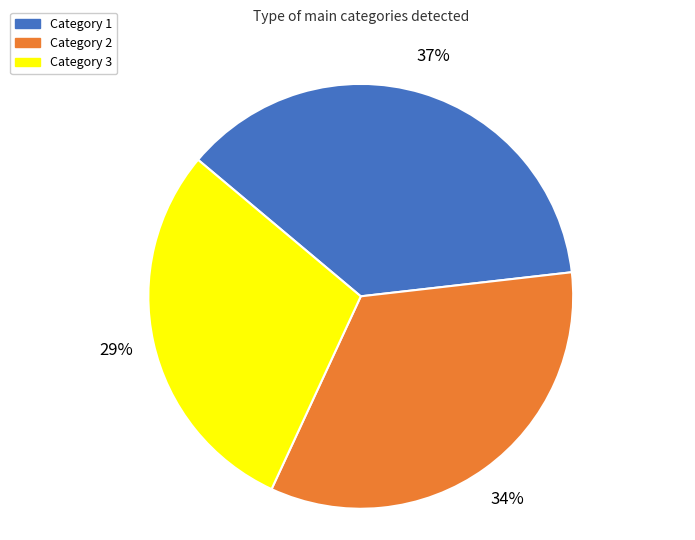

Which category has the biggest portion of the pie?

Category 1